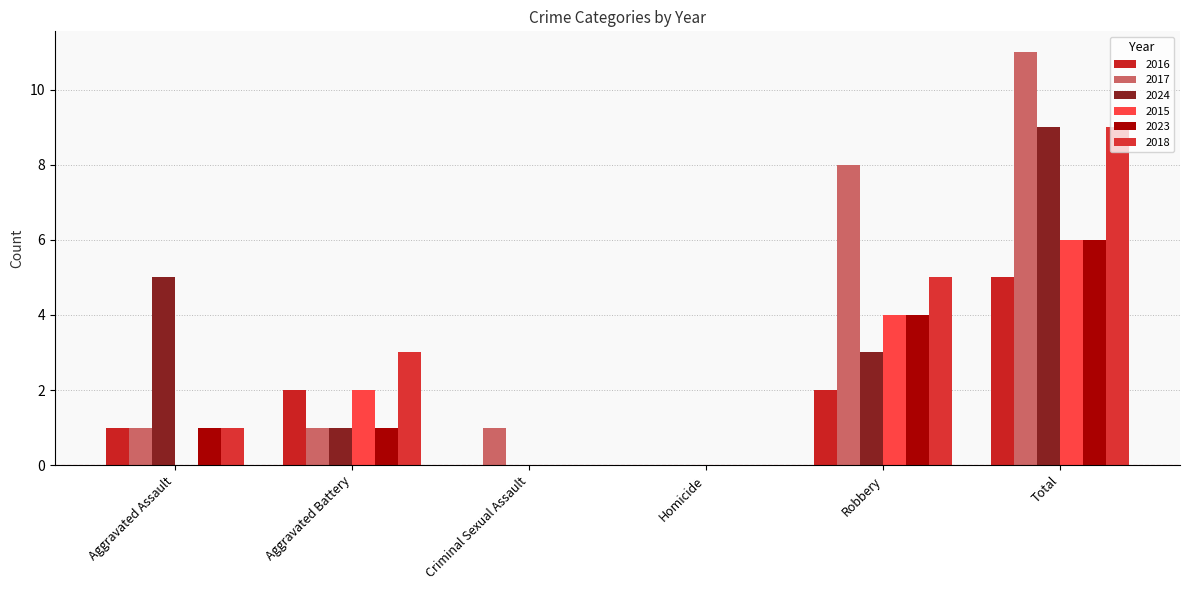

What is the label of the 2nd bar from the right?

Robbery